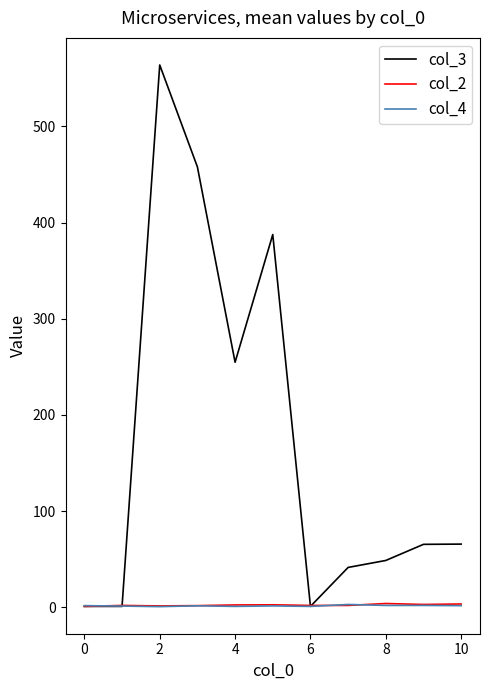

Which series has the largest range (max minus min)?

col_3